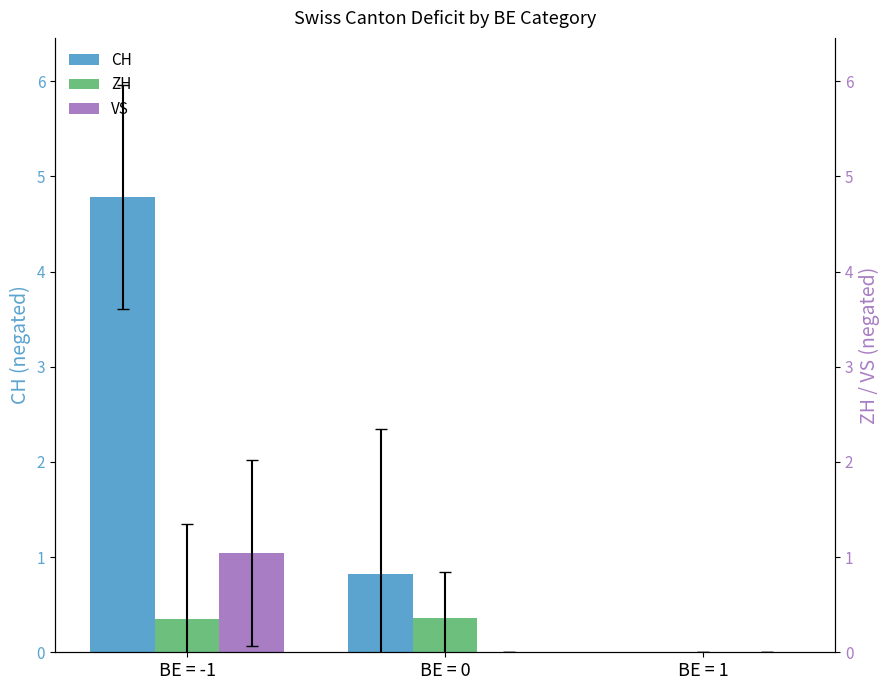

Is the value of ZH at BE = -1 greater than the value of VS at BE = -1?

No